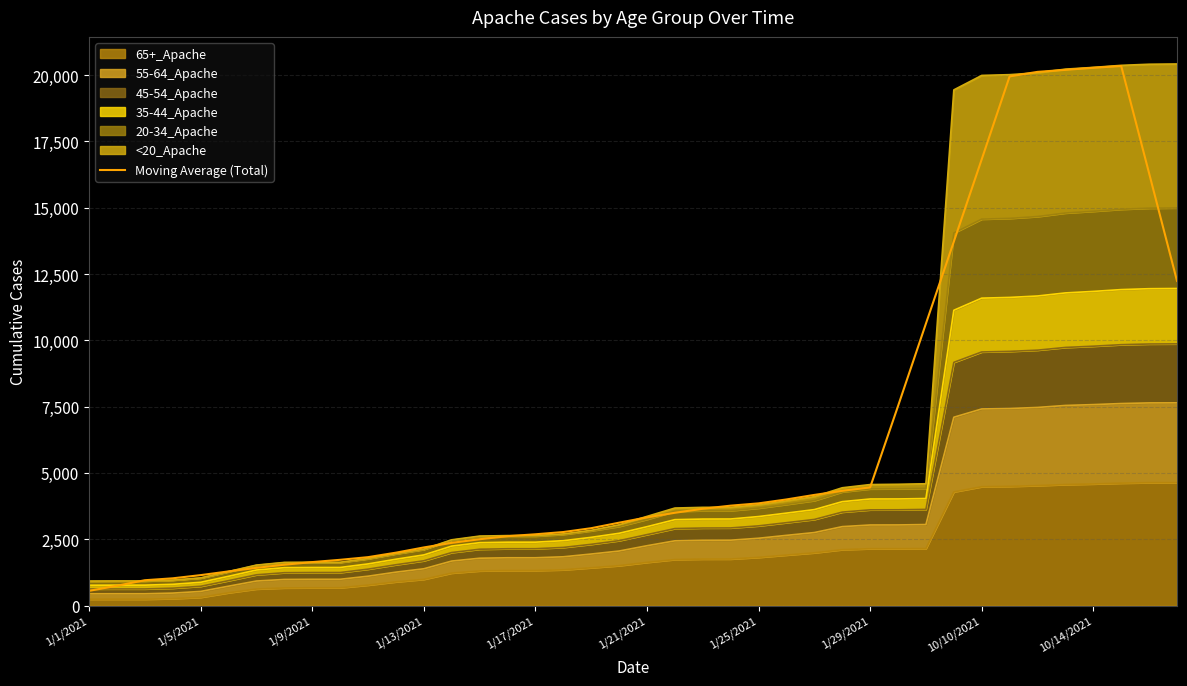

At which category does the chart reach its peak across all series?

37